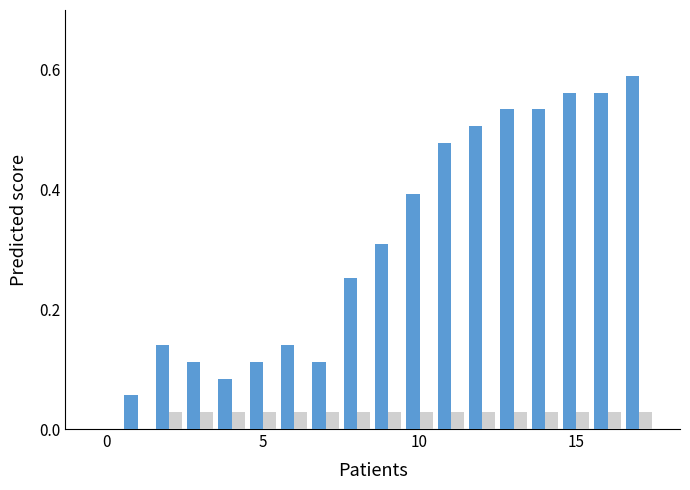

How many distinct data groups are displayed?

2